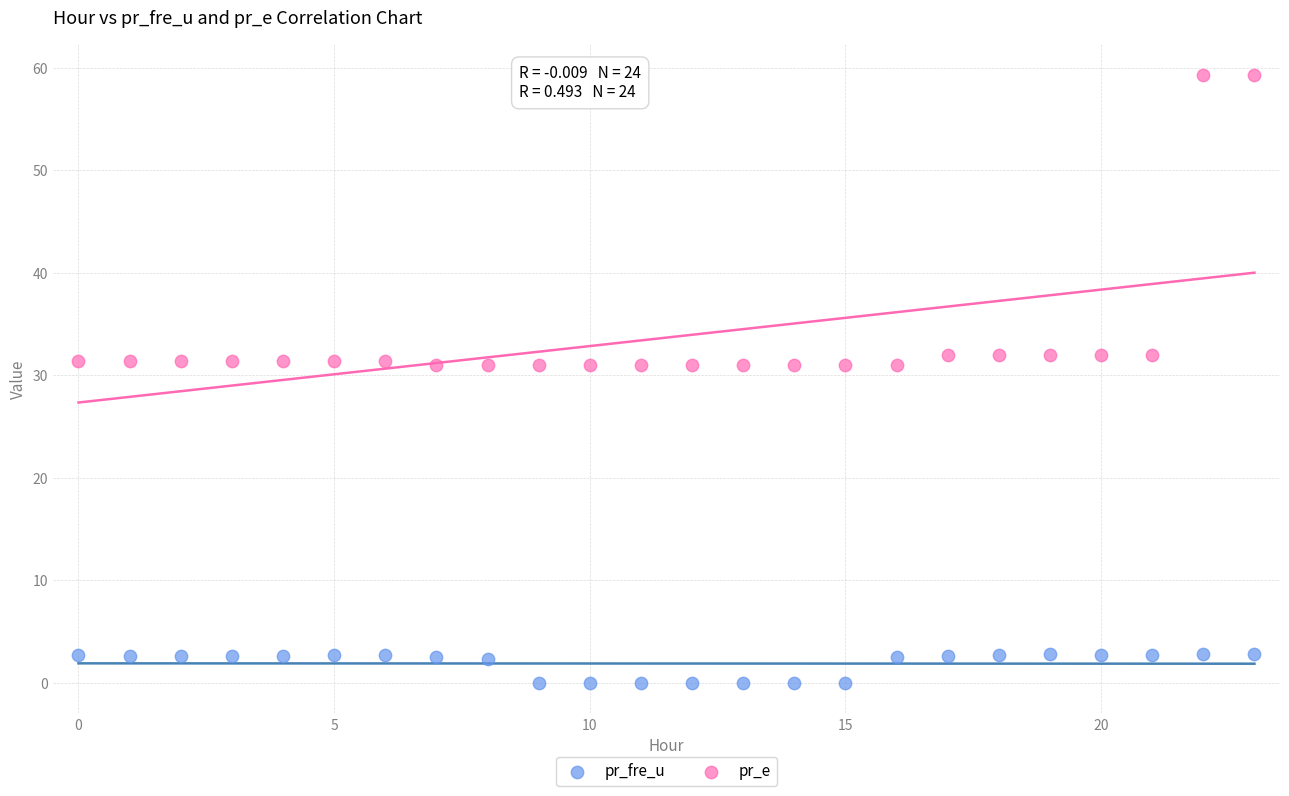

Across all data points, what is the range of Y values (max minus min)?

59.3